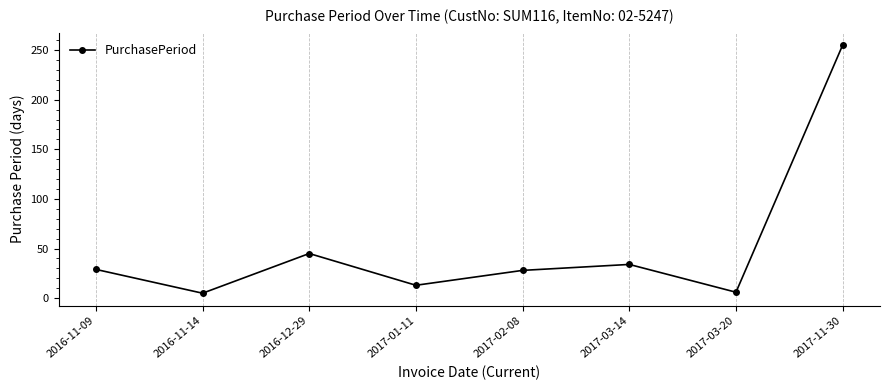

What is the change in value from 2016-11-09 to 2017-03-20?

-23